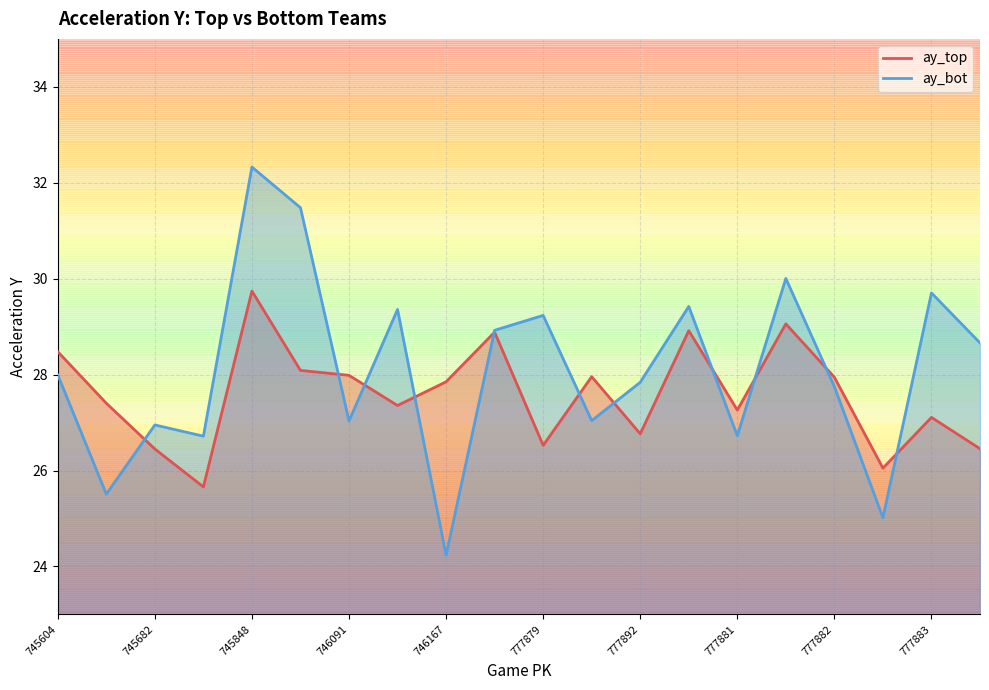

How many interior local peaks does the ay_bot series have?

7